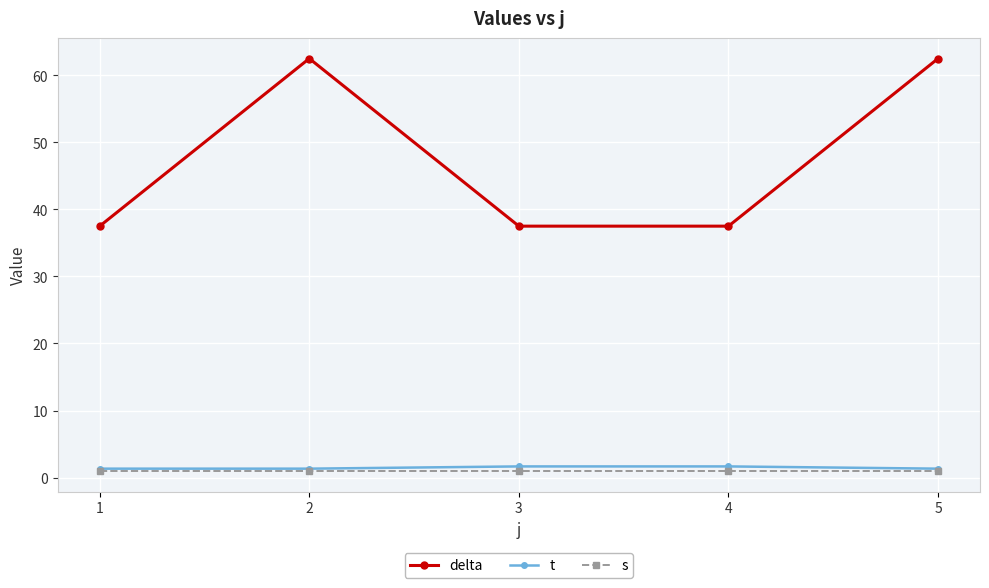

What is the sum of all t values?

7.3